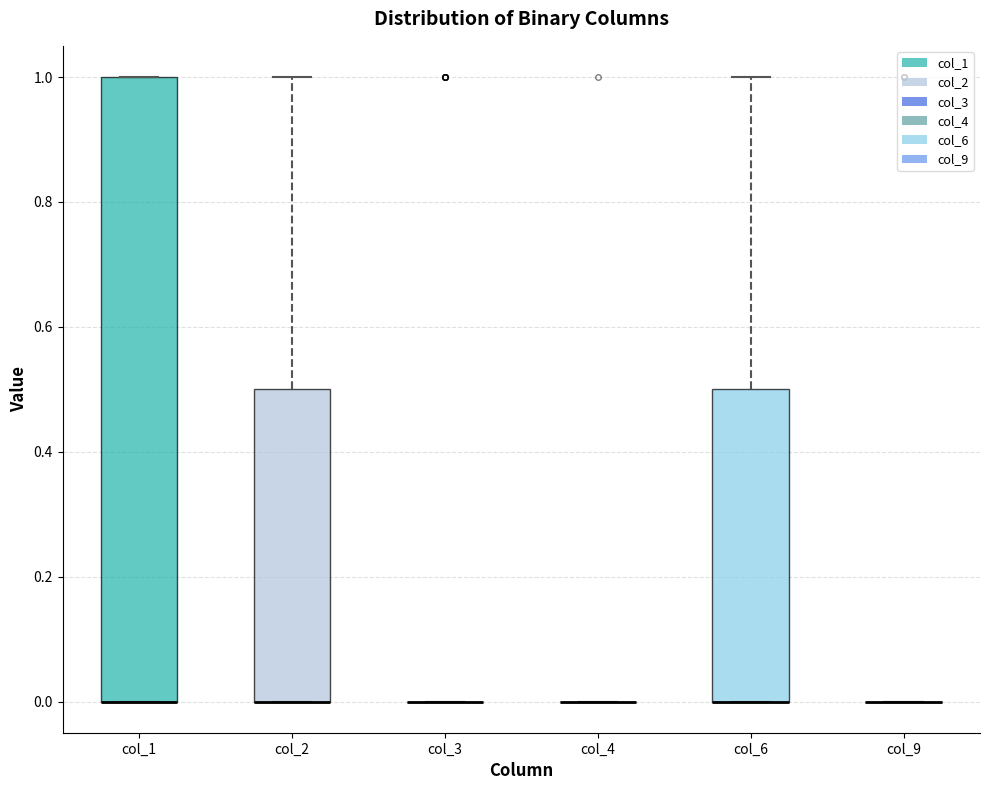

Reading left to right, read every box against the y-axis: the position of its median line, the range the box covers, and the ends of its whiskers. The values are not printed on the chart, so give them approximately, as read against the axis.

col_1: median 0.0 (drawn on the box's lower edge), box 0.0 to 1.0, whiskers 0.0 to 1.0
col_2: median 0.0 (drawn on the box's lower edge), box 0.0 to 0.5, whiskers 0.0 to 1.0
col_3: box collapsed to a line at 0.0, whiskers 0.0 to 0.0
col_4: box collapsed to a line at 0.0, whiskers 0.0 to 0.0
col_6: median 0.0 (drawn on the box's lower edge), box 0.0 to 0.5, whiskers 0.0 to 1.0
col_9: box collapsed to a line at 0.0, whiskers 0.0 to 0.0